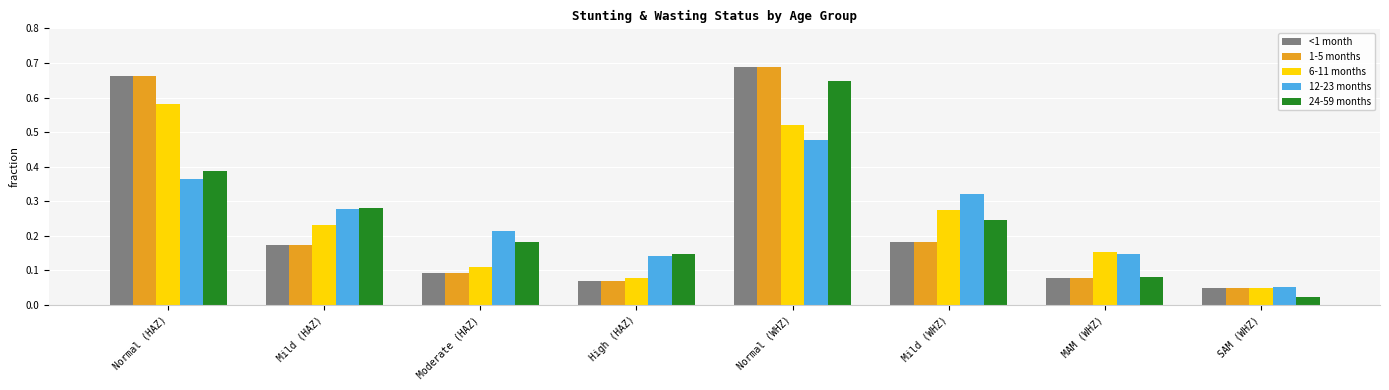

The value of <1 month at High (HAZ) is 0.0. True or false?

False